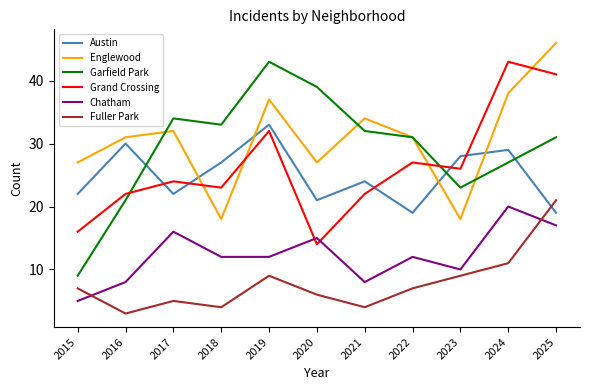

How many lines are shown in the chart?

6